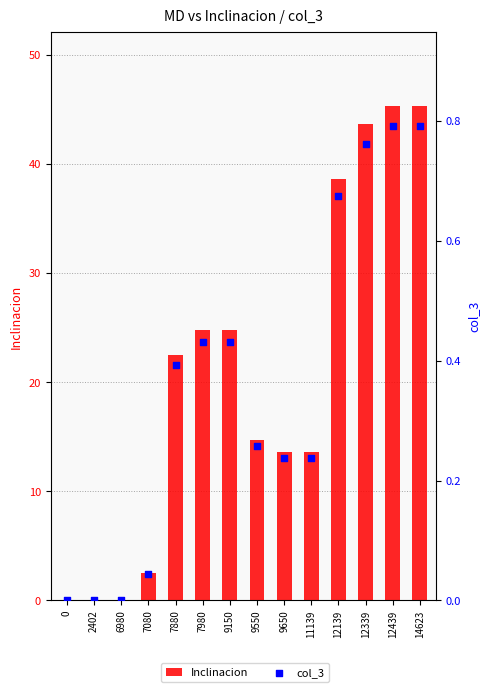

At which category is the sum across all series the highest?

12439